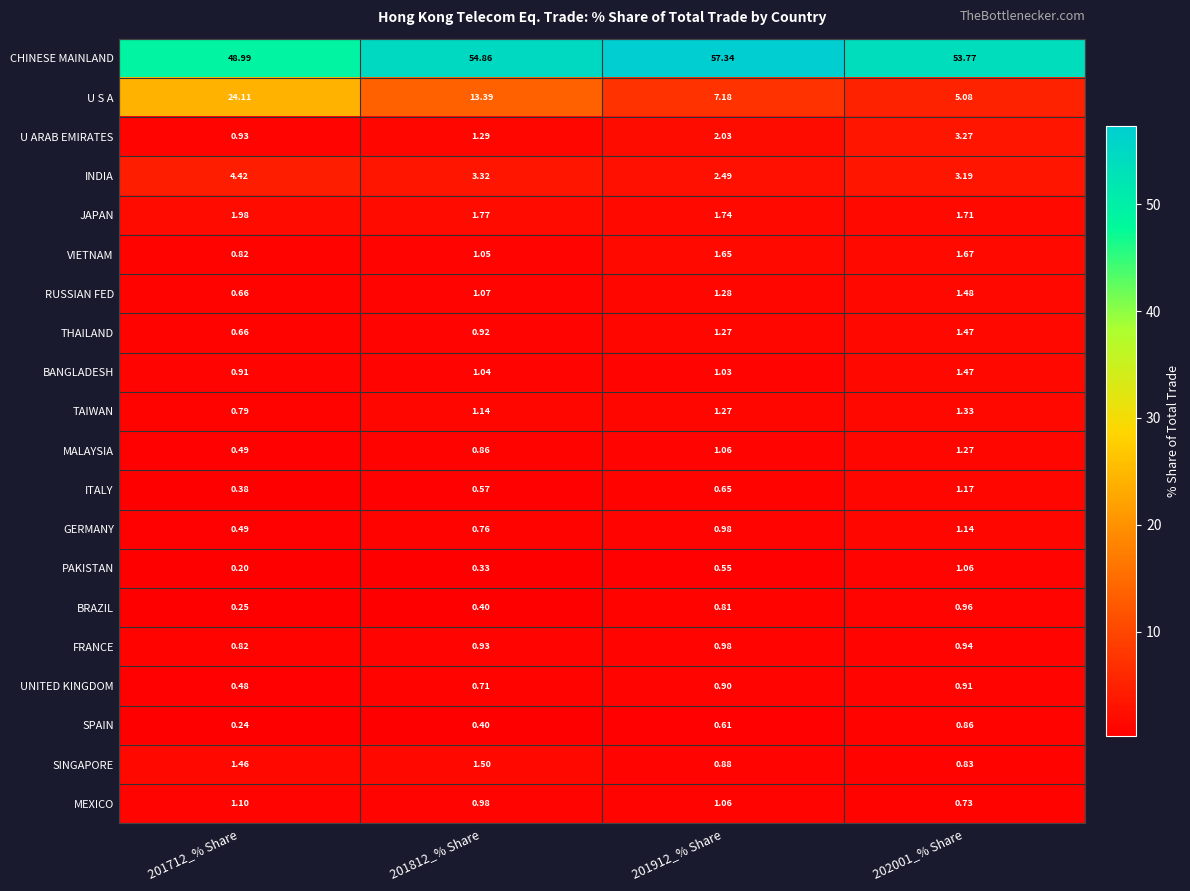

Which series has the largest total across all categories?

CHINESE MAINLAND